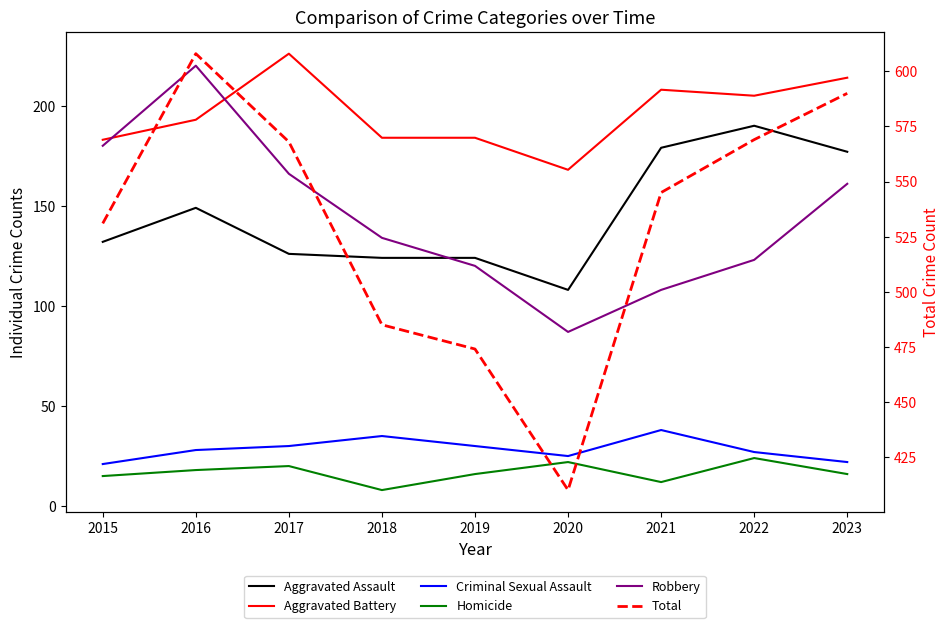

True or false: Aggravated Assault and Aggravated Battery cross at least once.

False